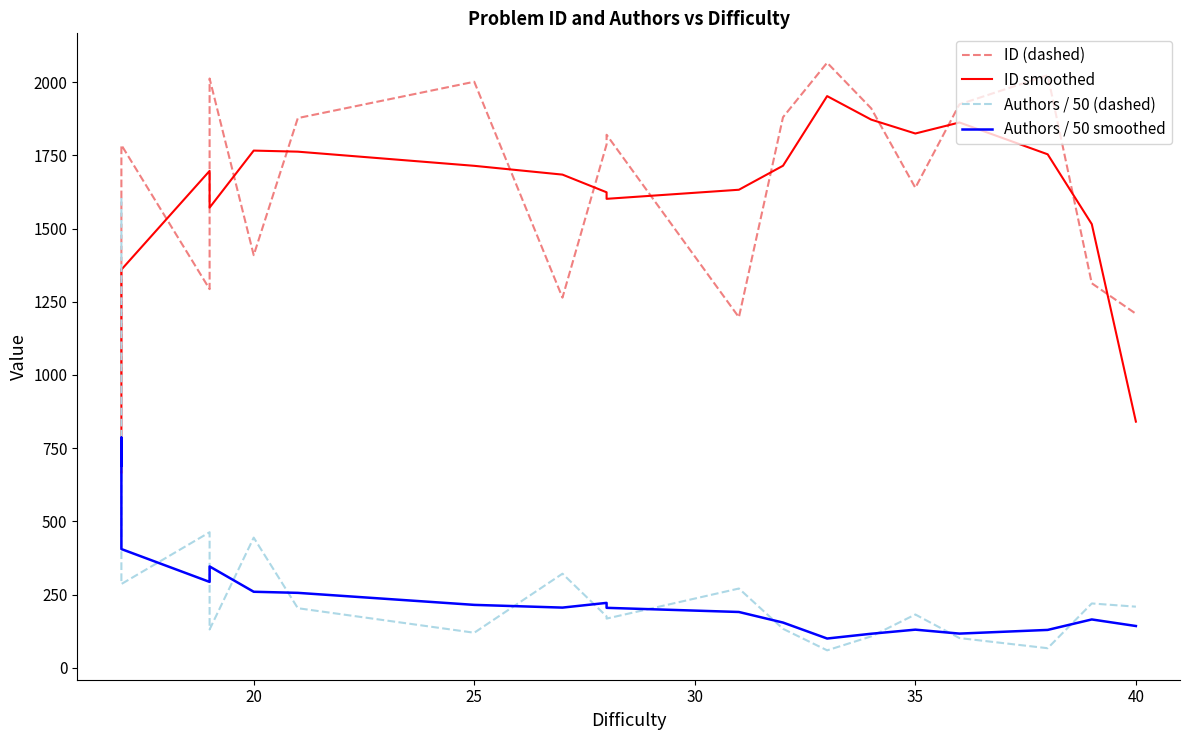

How many interior local valleys does the Authors / 50 (dashed) series have?

6